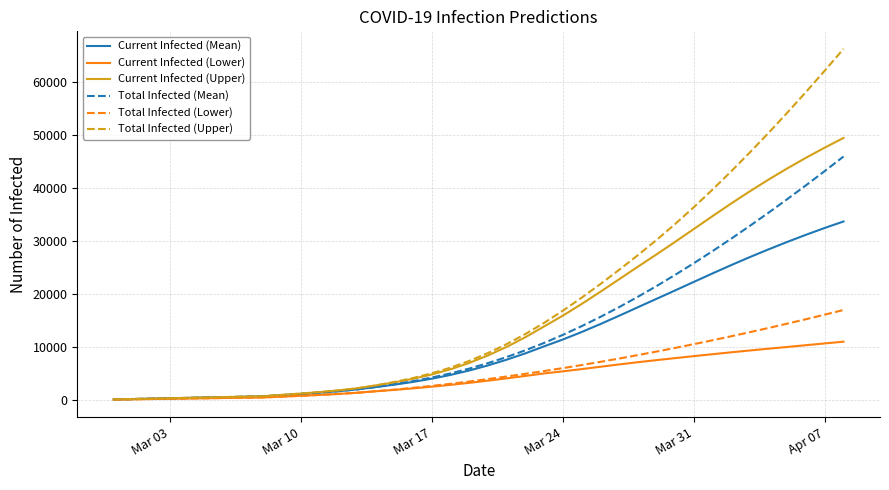

What is the highest value of the Current Infected (Upper) series?

49447